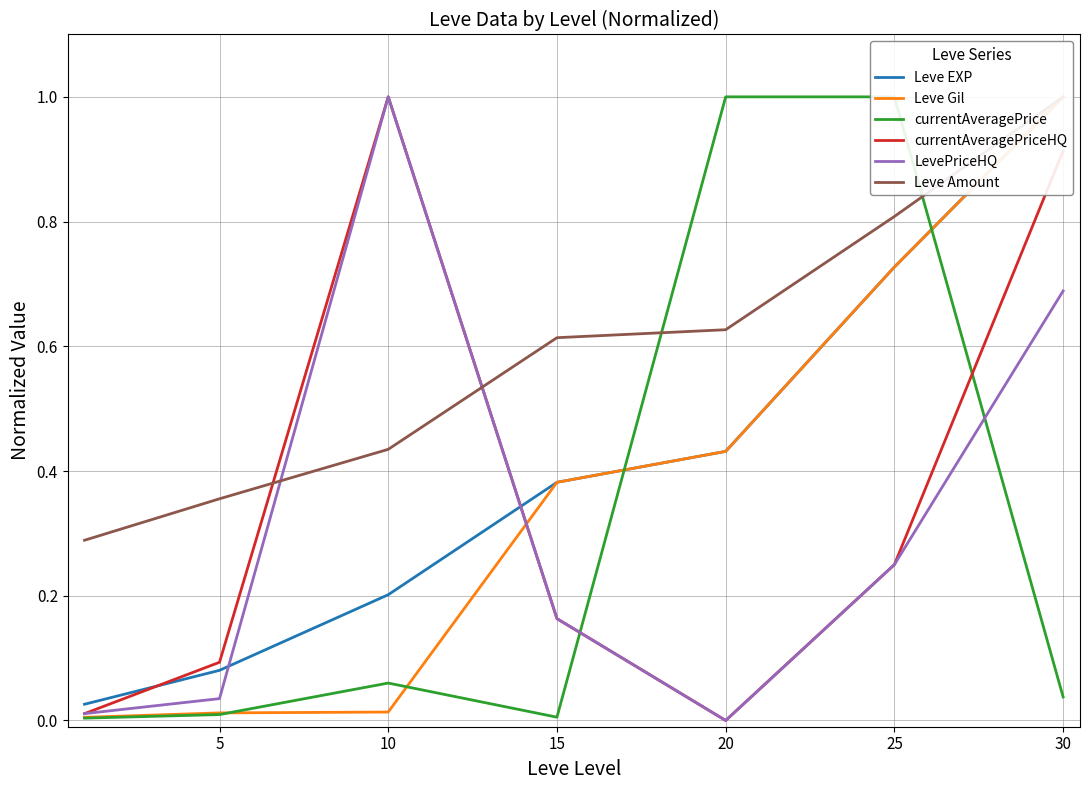

Is the value of Leve Gil at 25 greater than the value of currentAveragePriceHQ at 20?

Yes